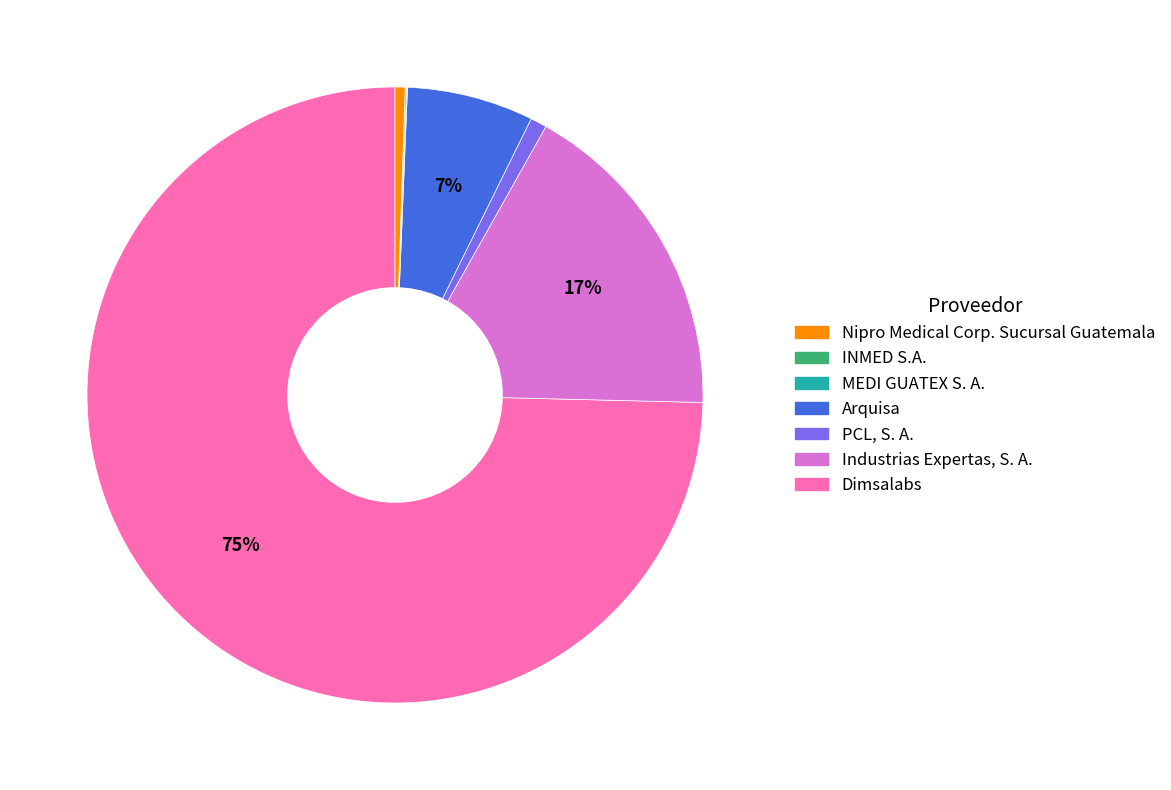

Is there any slice that represents more than half of the pie?

Yes